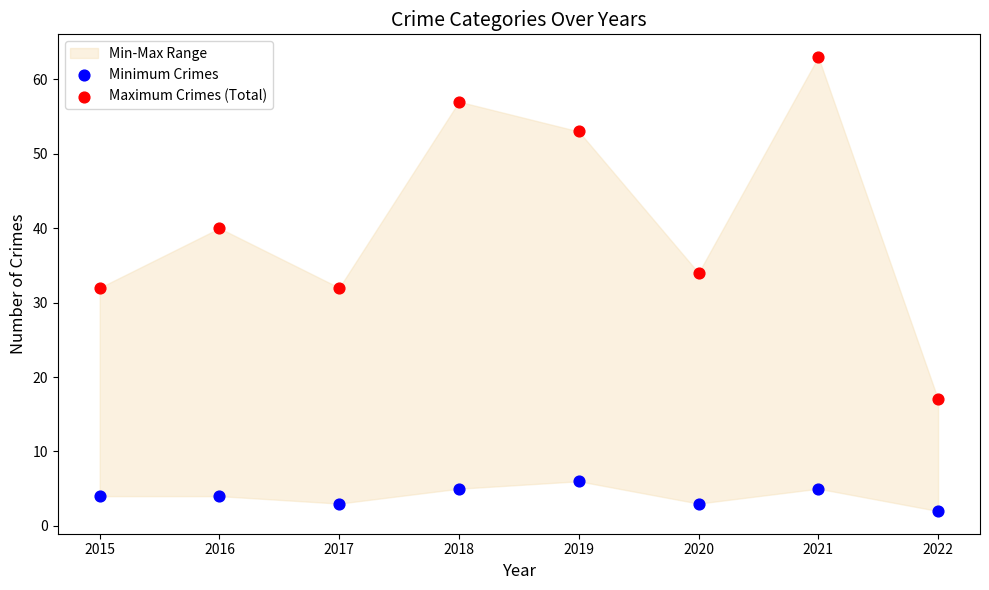

Which series reaches the maximum Y coordinate?

Maximum Crimes (Total)